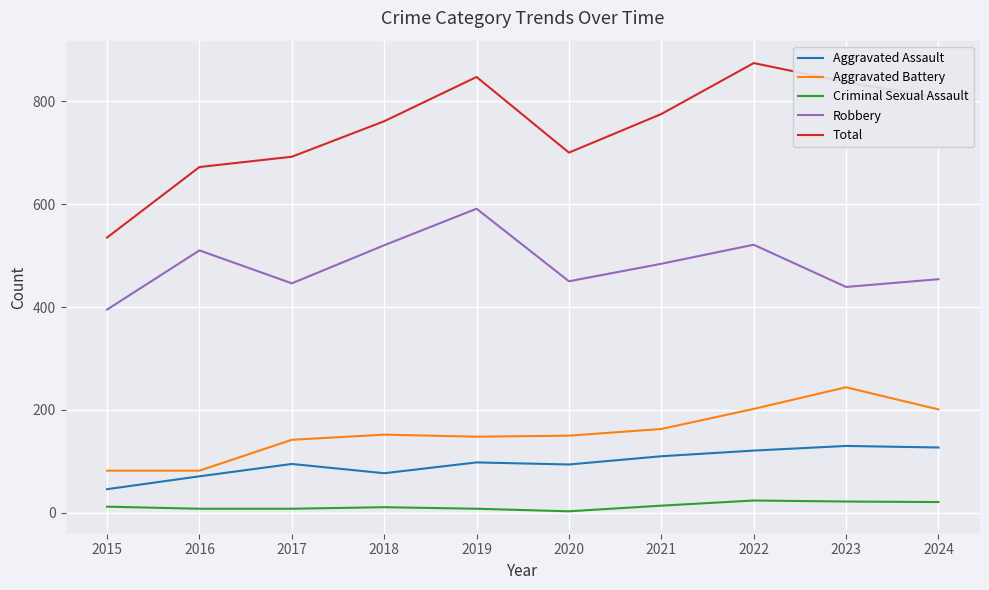

How many lines are shown in the chart?

5